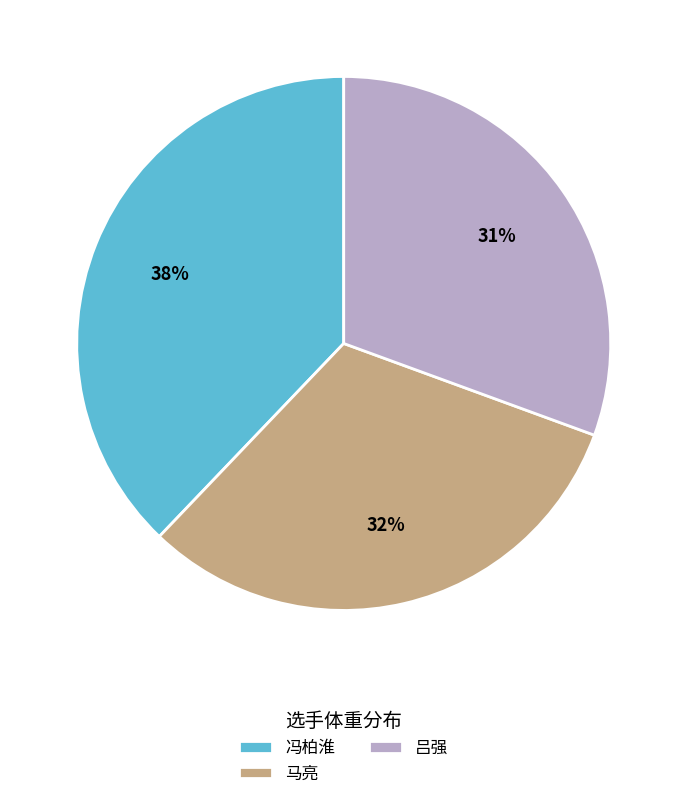

Rank the categories by value from lowest to highest.

吕强, 马亮, 冯柏淮